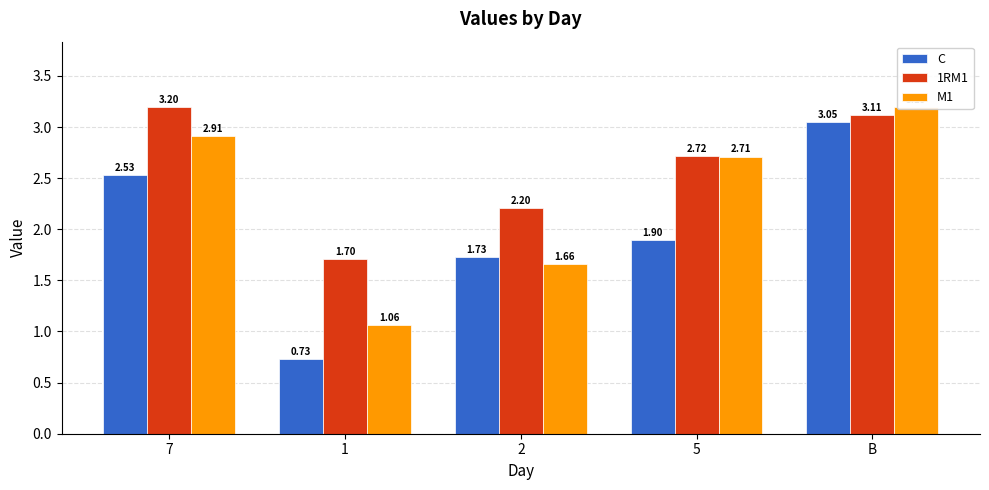

Reading right to left, what are all the values shown in this chart?

C: B=3.1	5=1.9	2=1.7	1=0.7	7=2.5
1RM1: B=3.1	5=2.7	2=2.2	1=1.7	7=3.2
M1: B=3.2	5=2.7	2=1.7	1=1.1	7=2.9